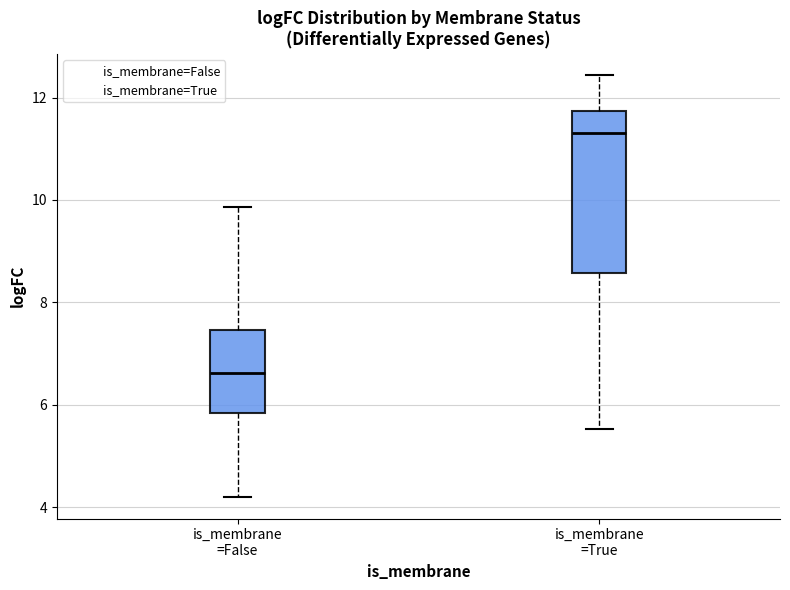

Where does the median line of the box for is_membrane =False sit on the y-axis? The values are not printed on the chart, so give them approximately, as read against the axis.

6.6